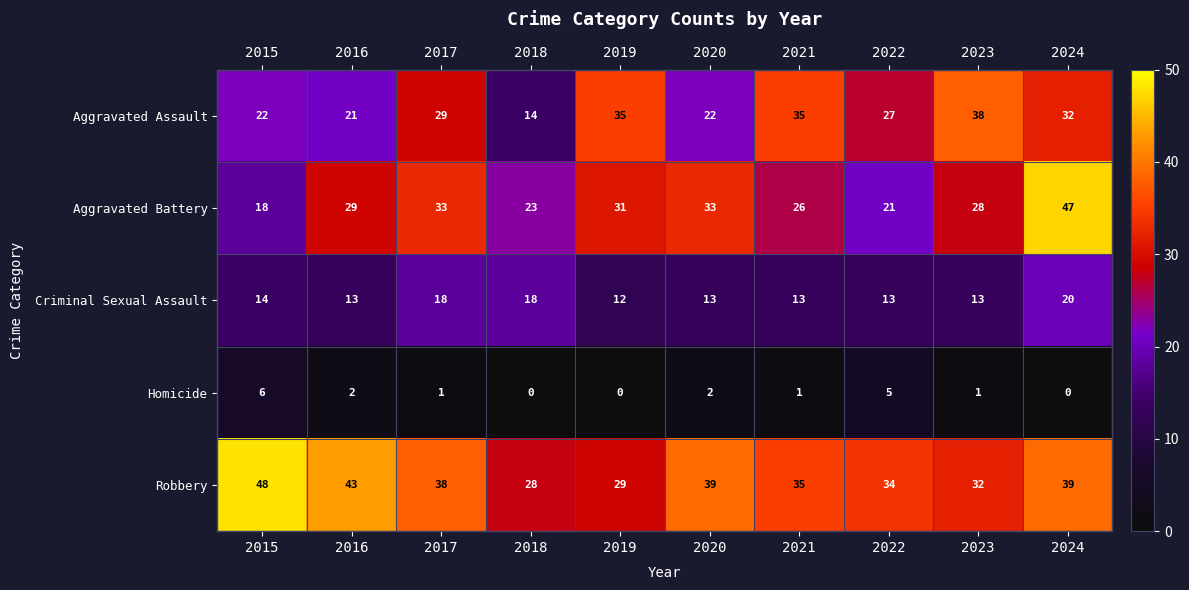

Which series has the largest total across all categories?

Robbery